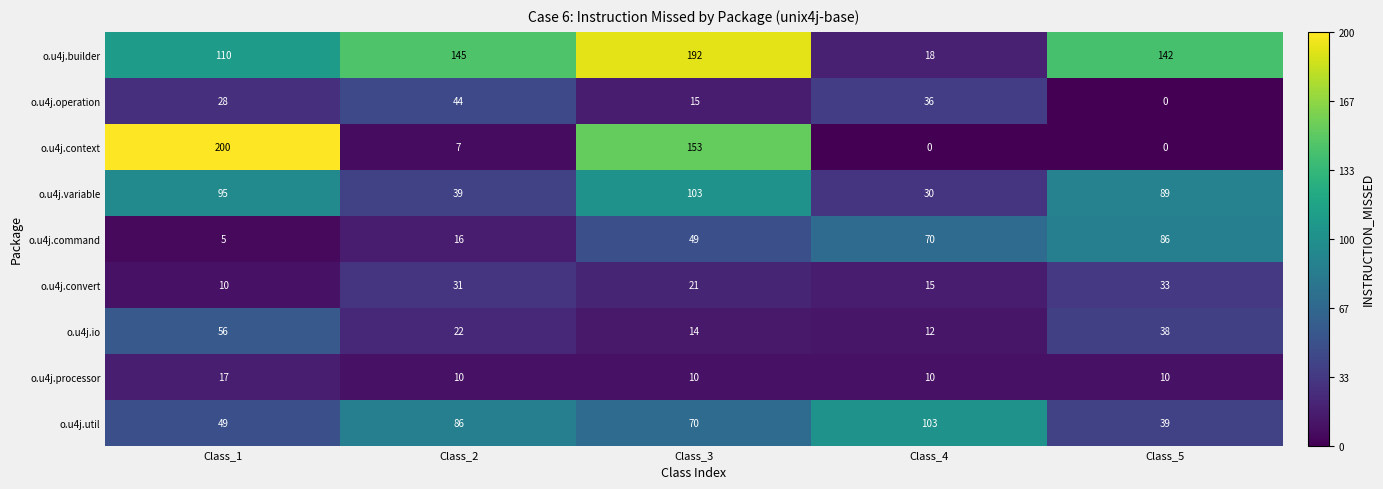

At how many categories does at least one series exceed 10?

5